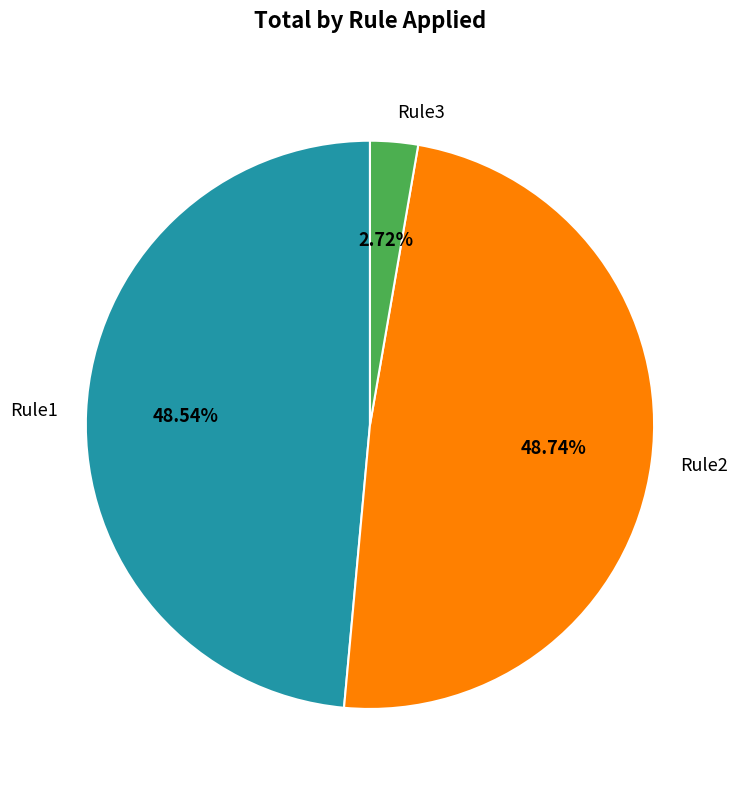

To the nearest percent, what is the average slice percentage?

33%